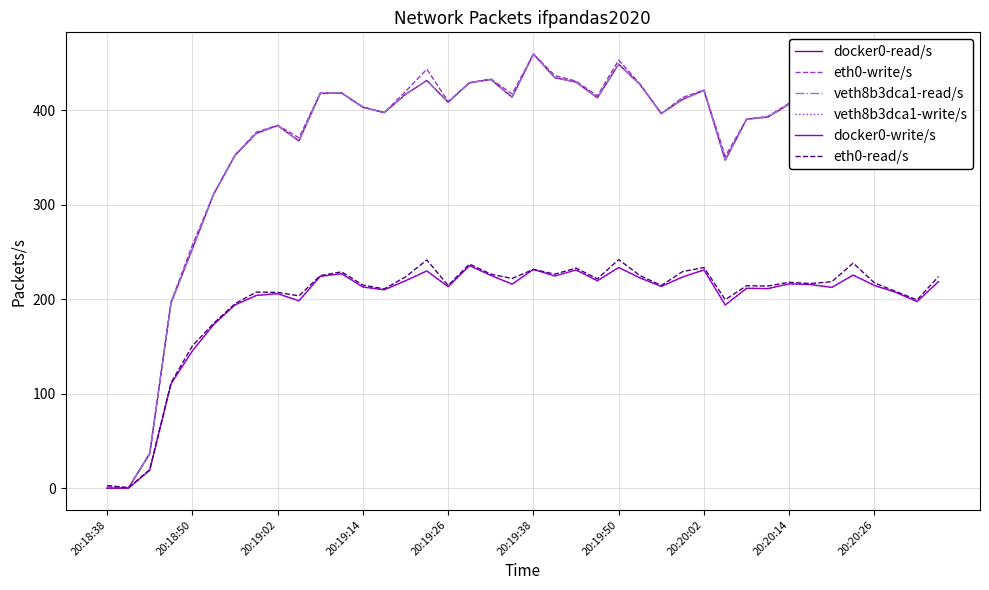

Which series has the largest total across all categories?

eth0-write/s